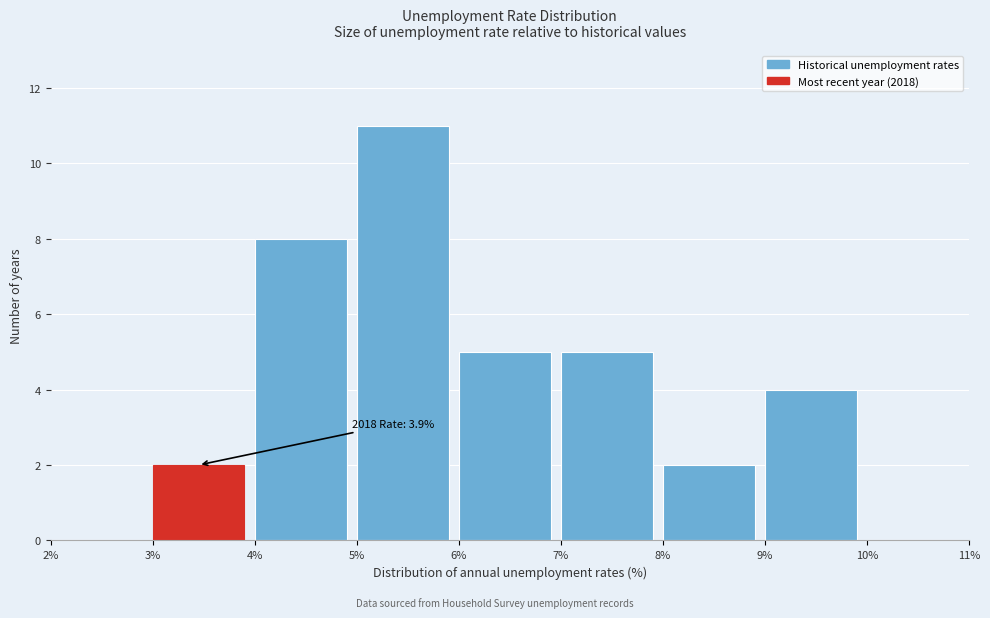

Which range on the x-axis has the tallest bar?

5% to 6%